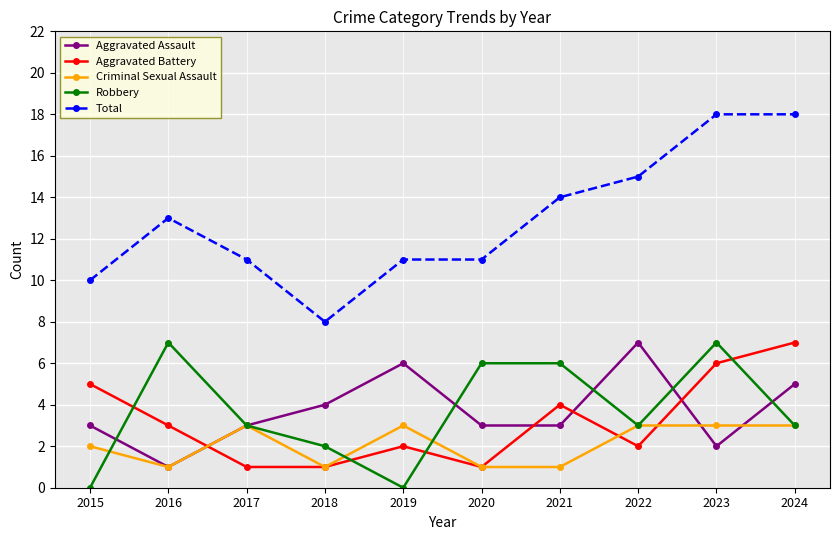

In Aggravated Battery, how many points are higher than both neighbors (excluding endpoints)?

2